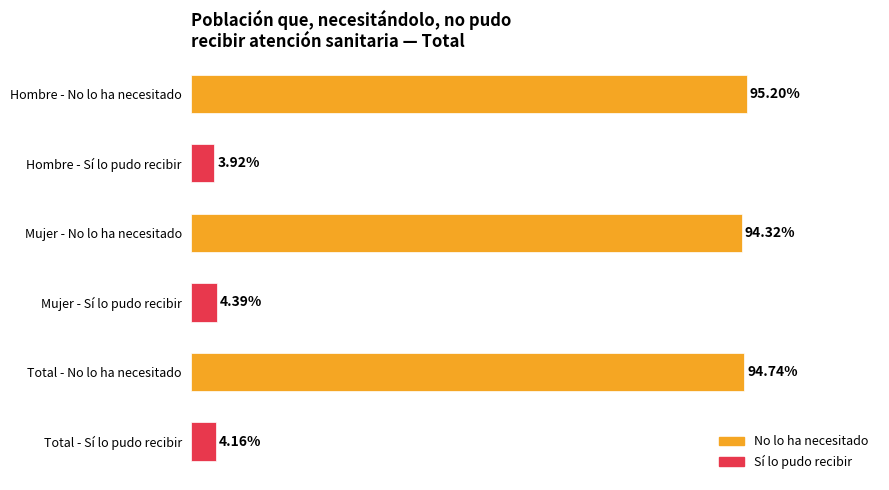

Does the chart contain stacked bars?

No